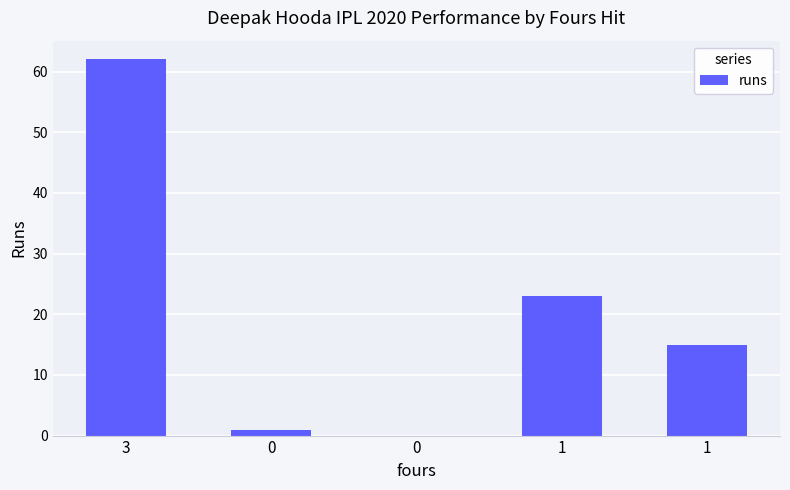

Are the bars horizontal?

No